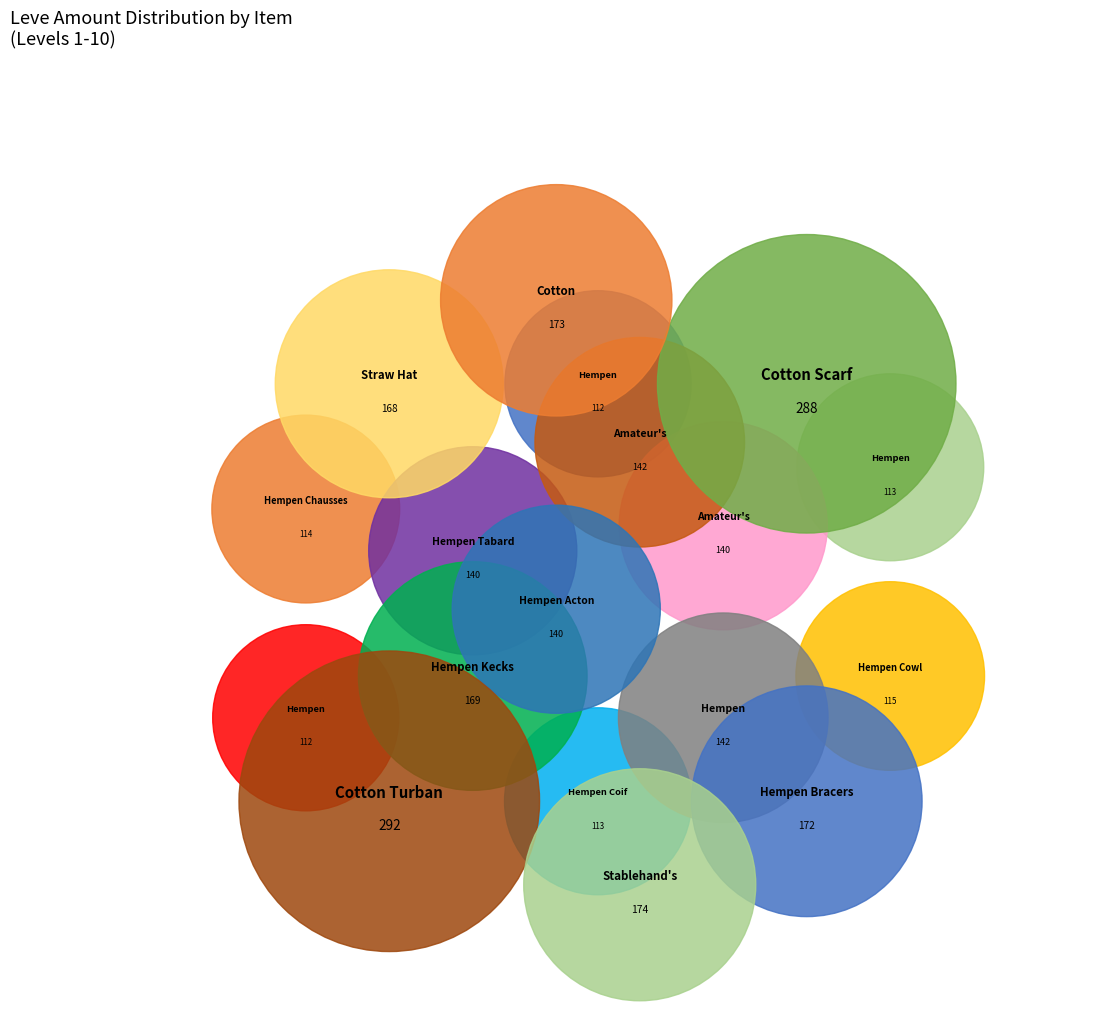

True or false: Hempen Bracers accounts for 6% of the total.

True